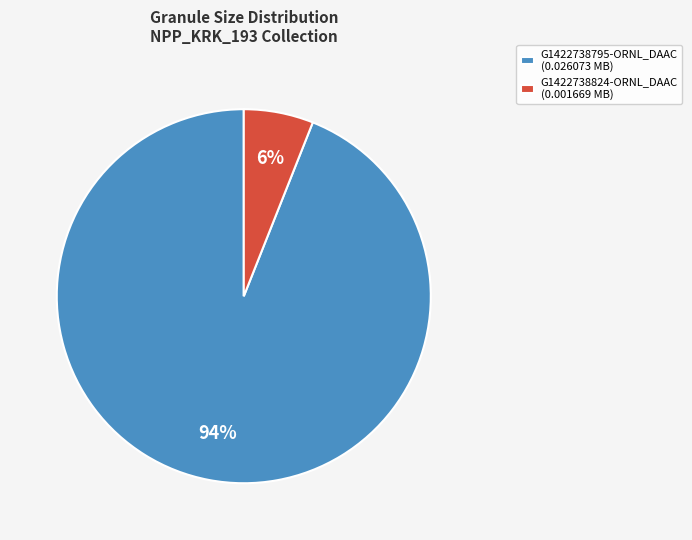

Is the sum of G1422738824-ORNL_DAAC (0.001669 MB) and G1422738795-ORNL_DAAC (0.026073 MB) greater than half?

Yes